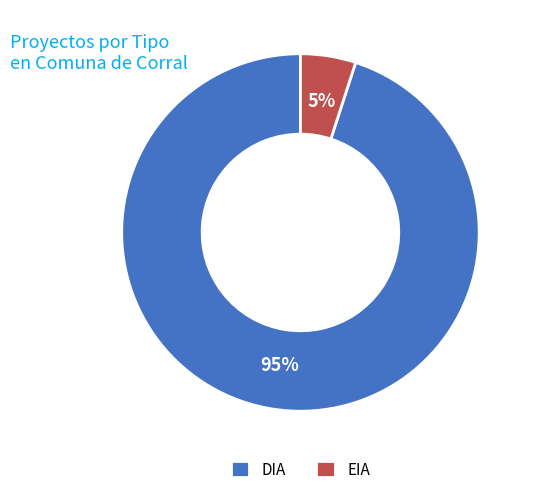

The DIA slice represents 95% of the pie. True or false?

True